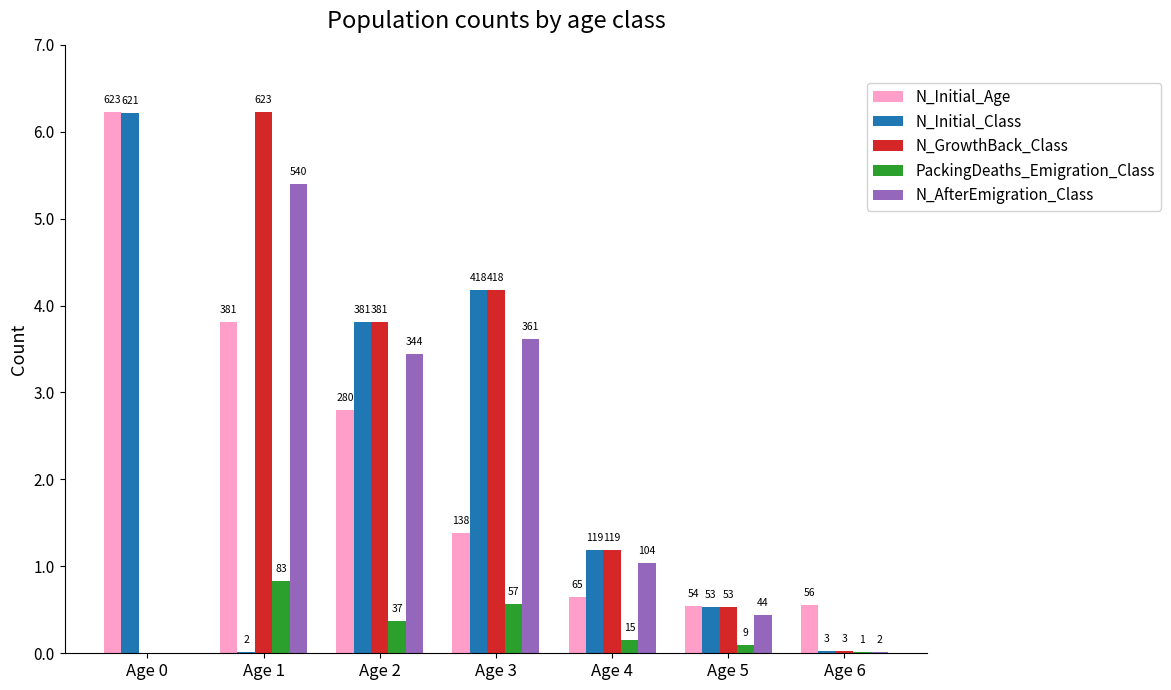

Is the value of N_Initial_Age at Age 2 greater than the value of N_GrowthBack_Class at Age 0?

Yes